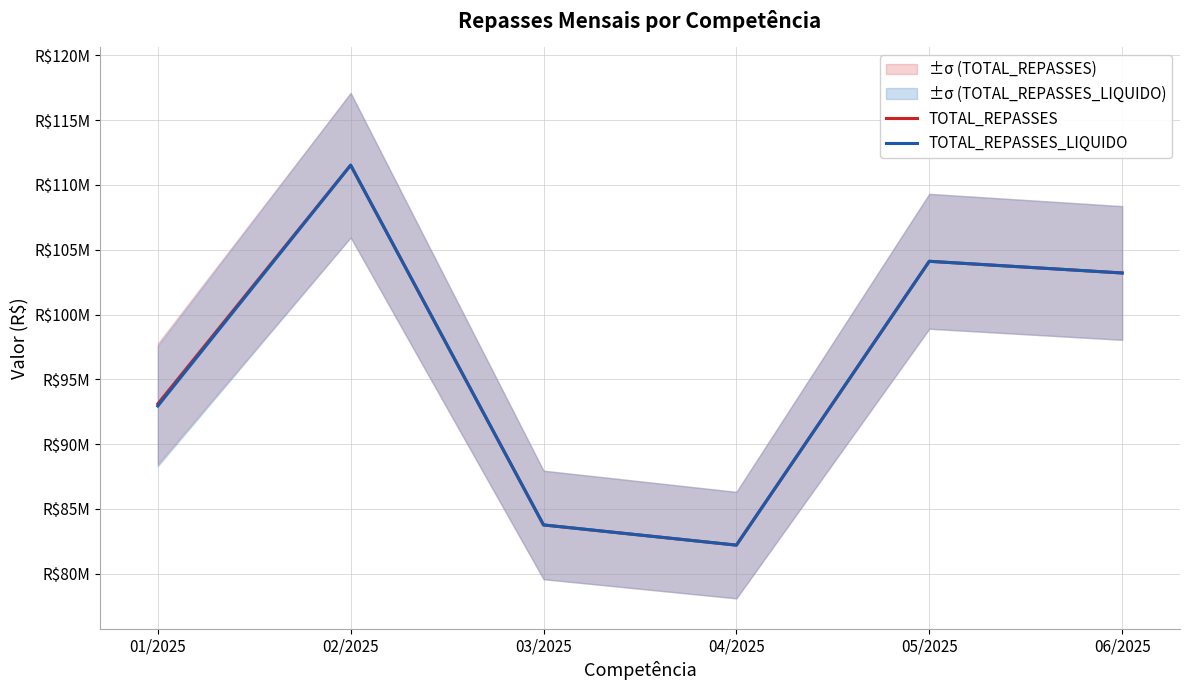

What is the difference between the maximum and second lowest values in the TOTAL_REPASSES_LIQUIDO series?

27771972.3